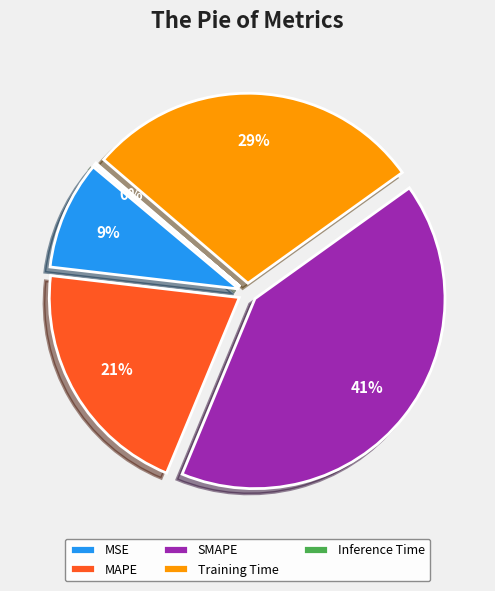

Is it true that MAPE is 31% of the pie?

False